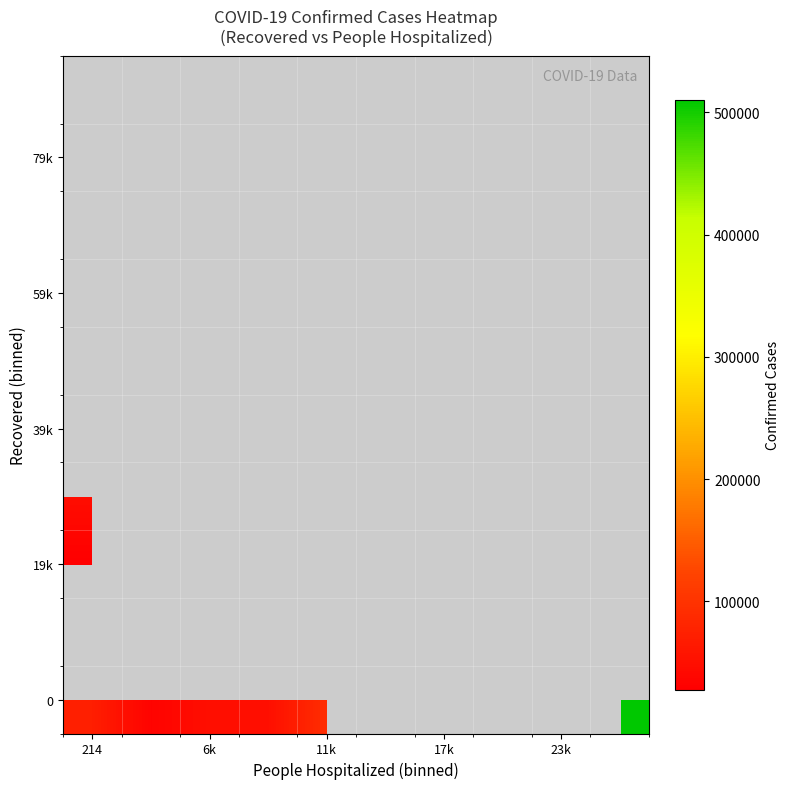

Which label corresponds to the smallest value in the chart?

214